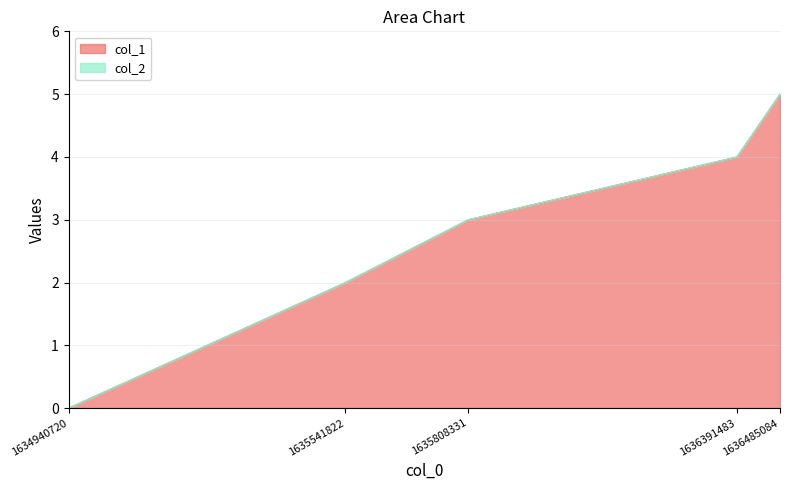

What is the approximate value at 1636391483?

4